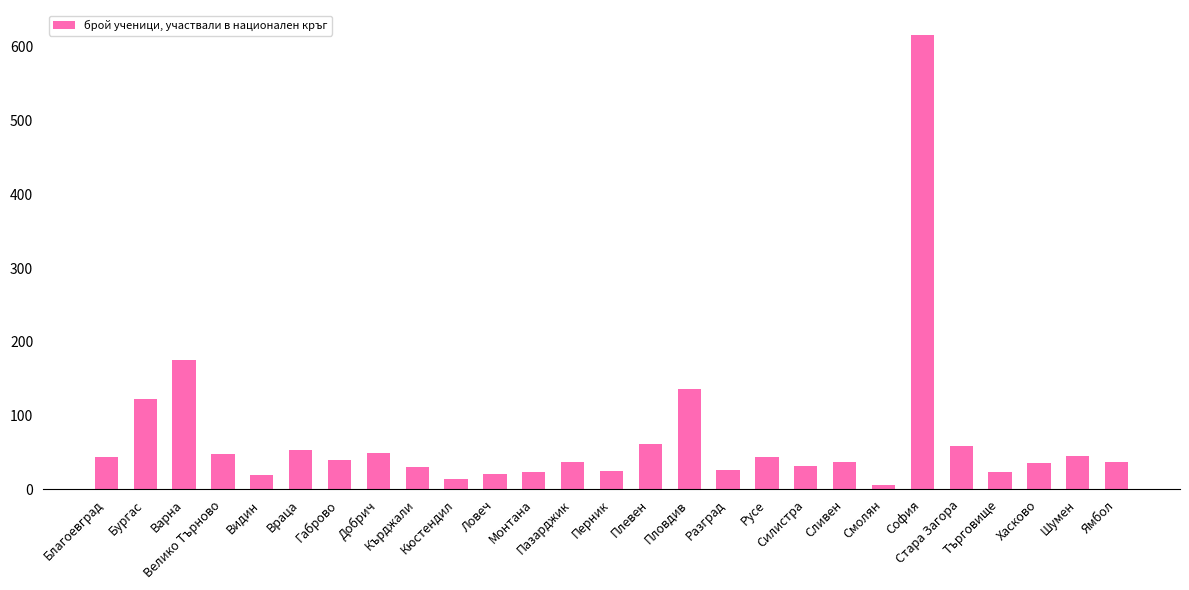

What is the difference between the maximum and minimum values?

610